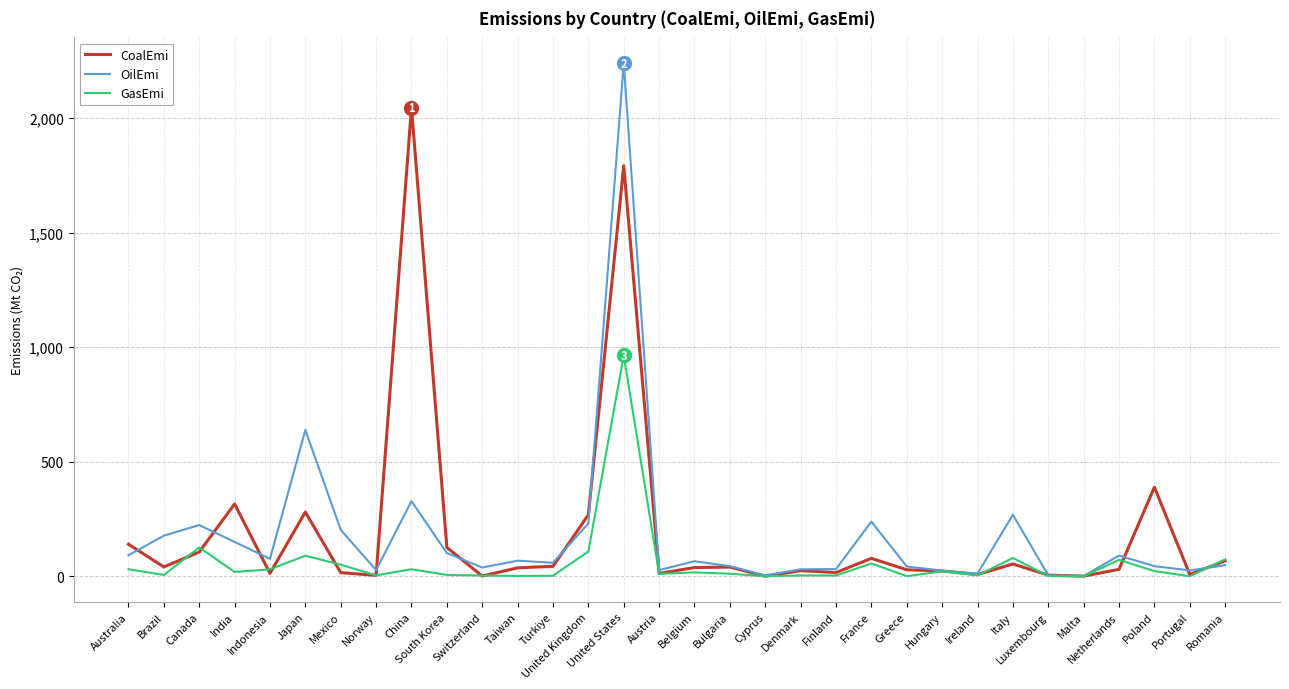

Where is OilEmi nearest to the value 1121?

Japan